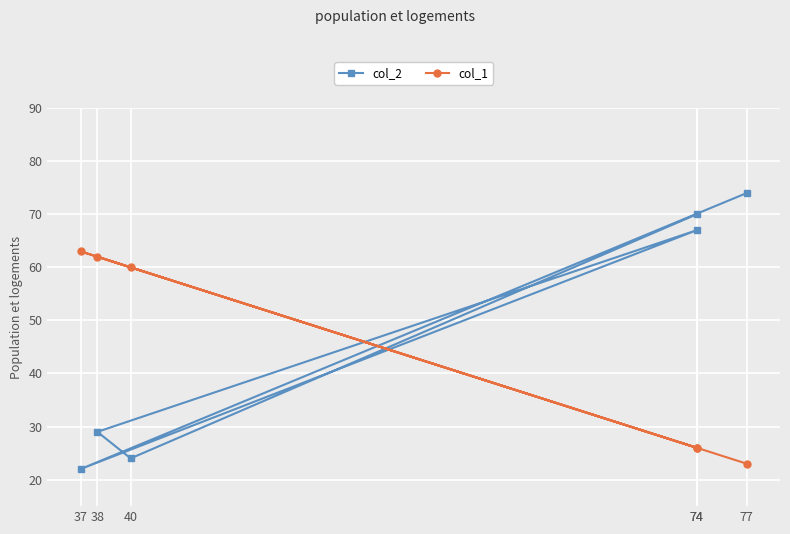

Reading left to right, extract all data points from this chart.

col_2: 74	22	67	29	24	70
col_1: 23	63	26	62	60	26